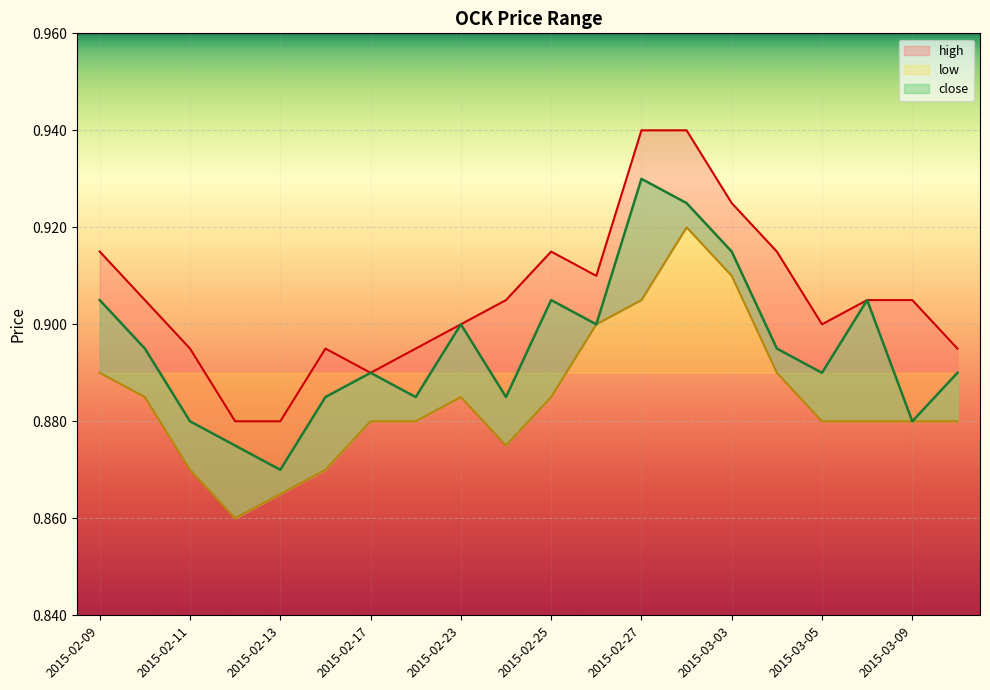

What is the label of the 1st point from the right?

2015-03-10